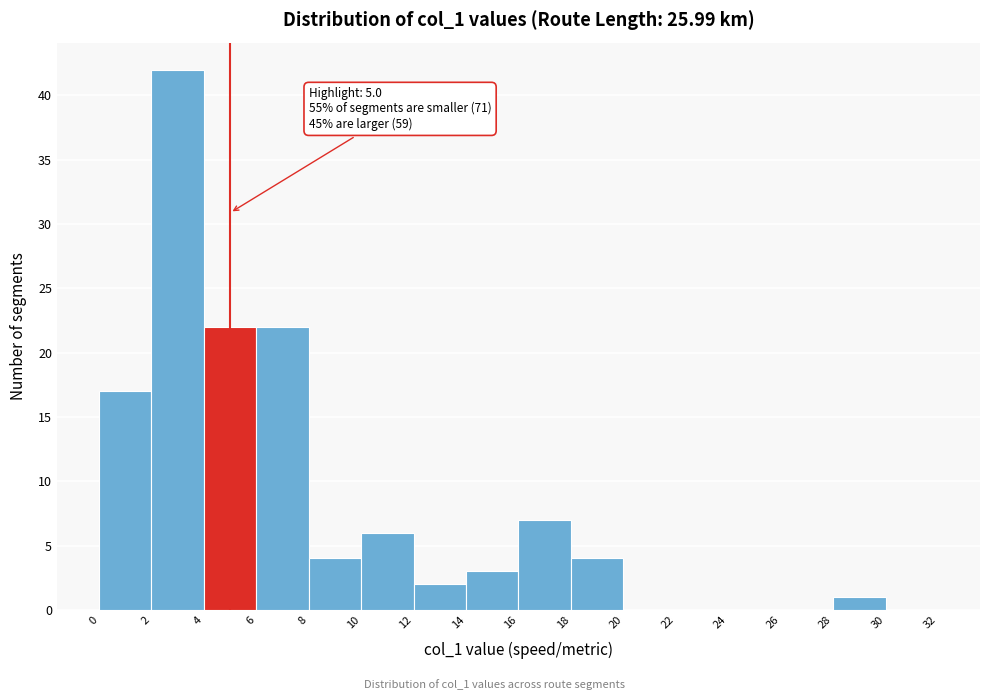

Over which range of the x-axis is the bar tallest?

2 to 4